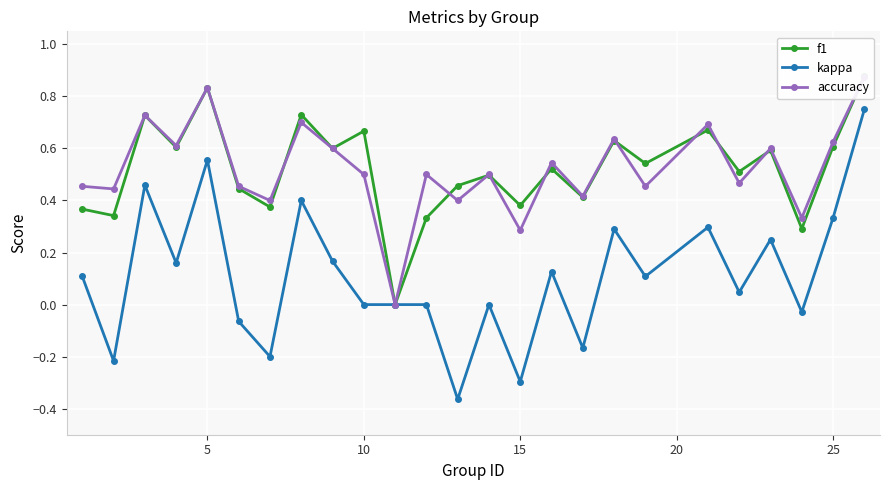

The kappa series shows -0.3 at 15. True or false?

True